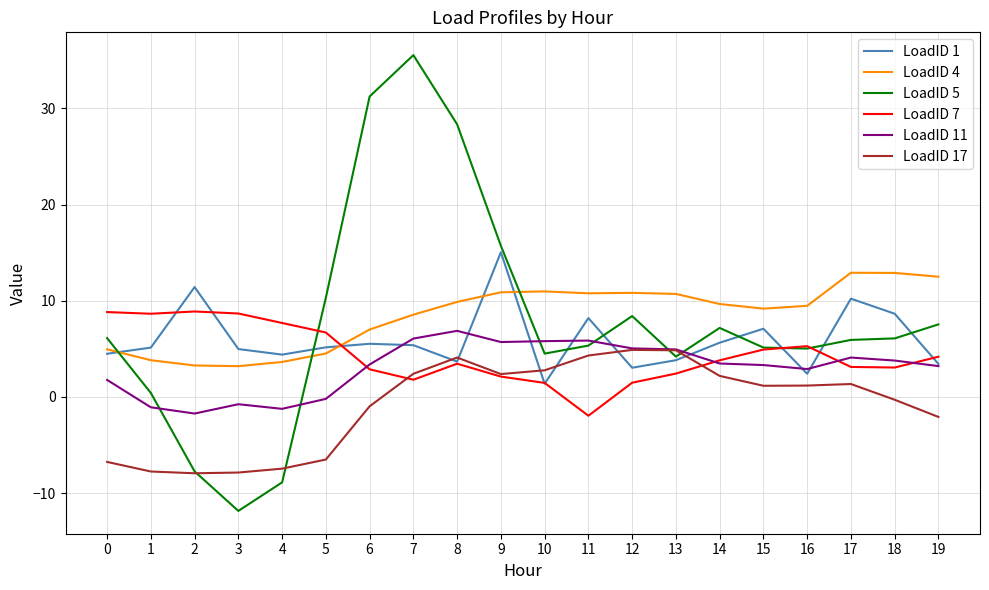

What is the average value of the LoadID 1 series?

6.0